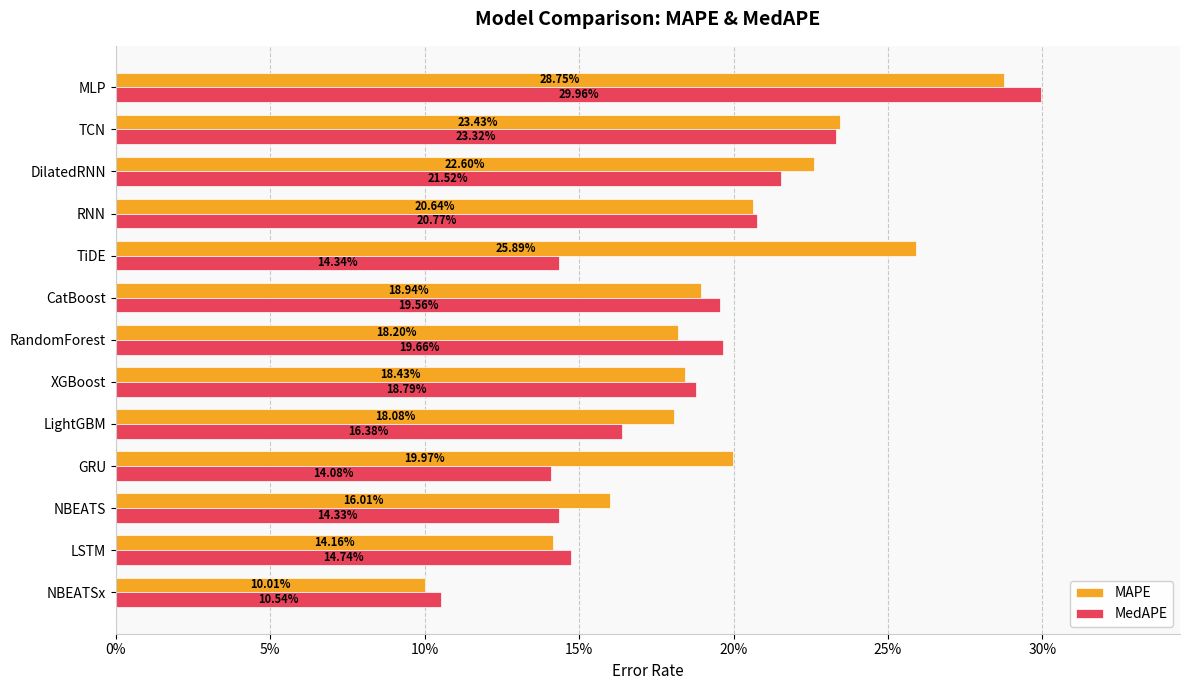

What are all the series names shown in the legend?

MAPE, MedAPE